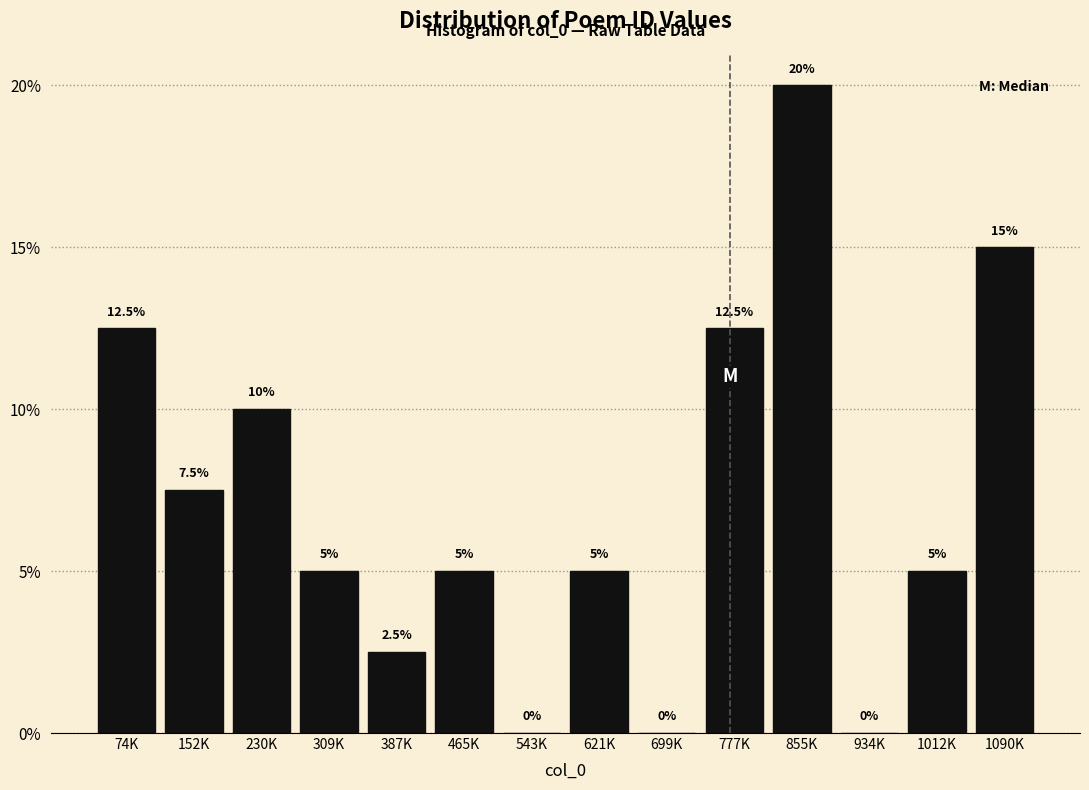

Reading right to left, what are all the values shown in this chart?

1090K=15.0	1012K=5.0	934K=0.0	855K=20.0	777K=12.5	699K=0.0	621K=5.0	543K=0.0	465K=5.0	387K=2.5	309K=5.0	230K=10.0	152K=7.5	74K=12.5